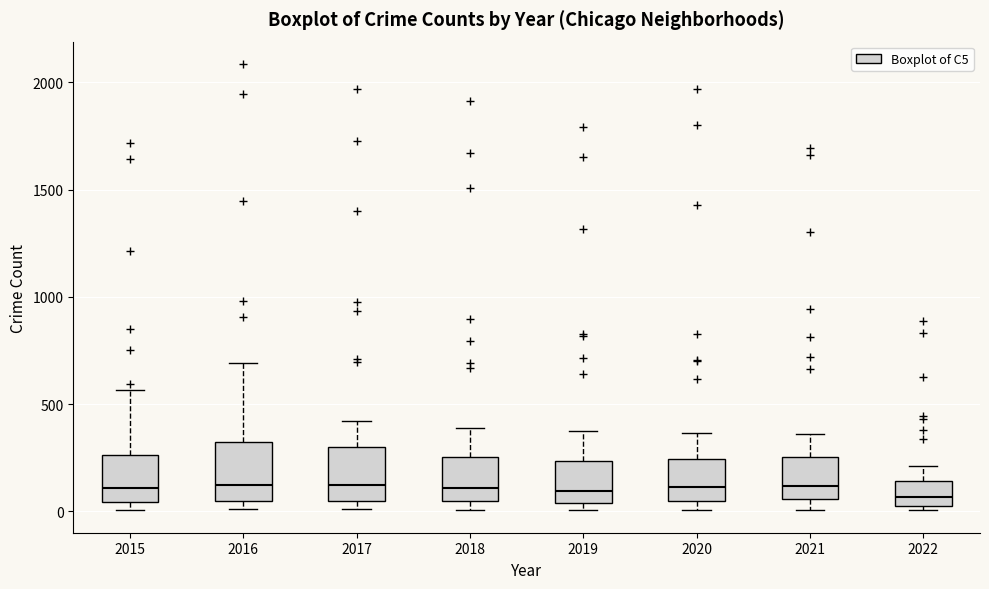

Reading left to right, read every box against the y-axis: the position of its median line, the range the box covers, and the ends of its whiskers. The values are not printed on the chart, so give them approximately, as read against the axis.

2015: median 100, box 50 to 250, whiskers 0 to 550
2016: median 150, box 50 to 300, whiskers 0 to 700
2017: median 100, box 50 to 300, whiskers 0 to 400
2018: median 100, box 50 to 250, whiskers 0 to 400
2019: median 100, box 50 to 250, whiskers 0 to 400
2020: median 100, box 50 to 250, whiskers 0 to 350
2021: median 100, box 50 to 250, whiskers 0 to 350
2022: median 50 (just above the box's lower edge), box 50 to 150, whiskers 0 to 200